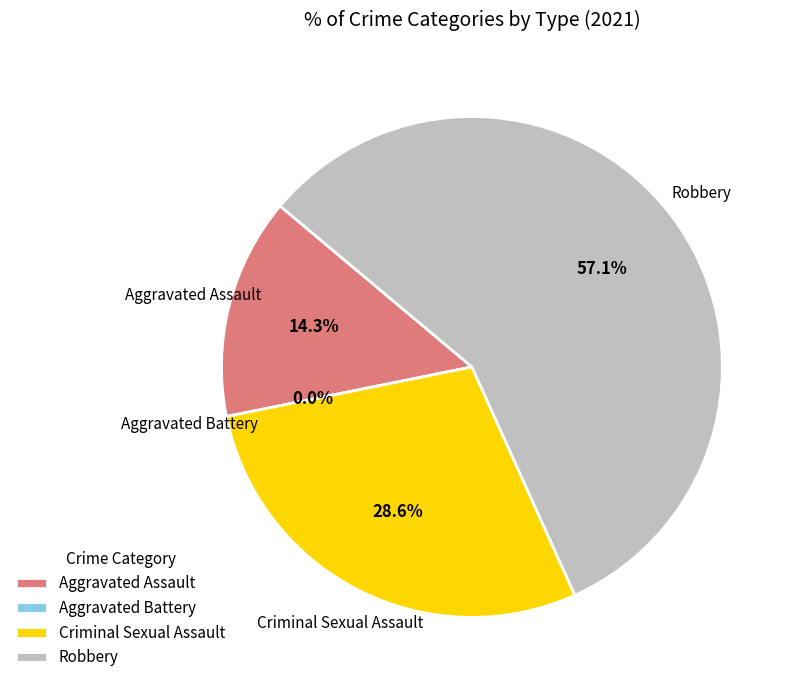

How much of the chart is everything except Aggravated Battery?

100.0%